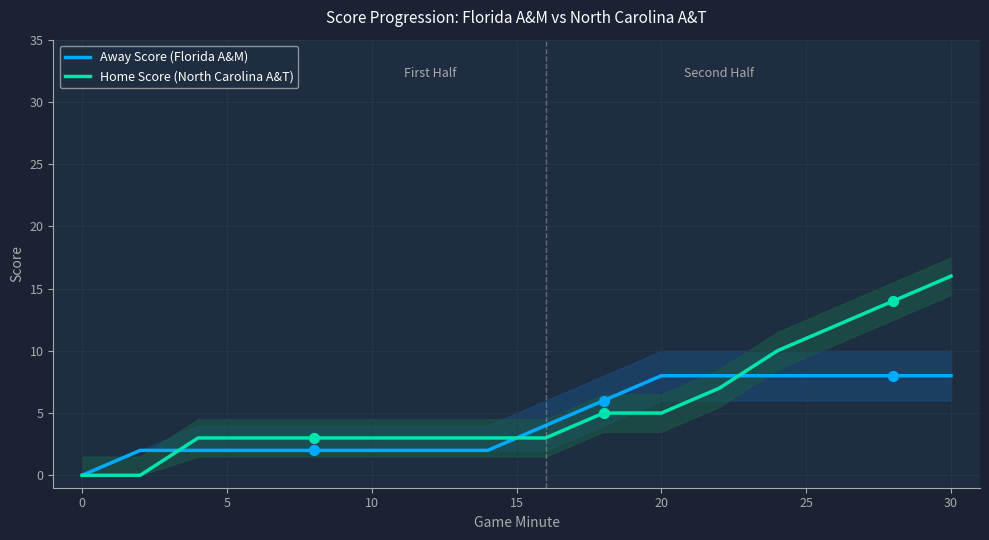

Which series has the largest total across all categories?

Home Score (North Carolina A&T)